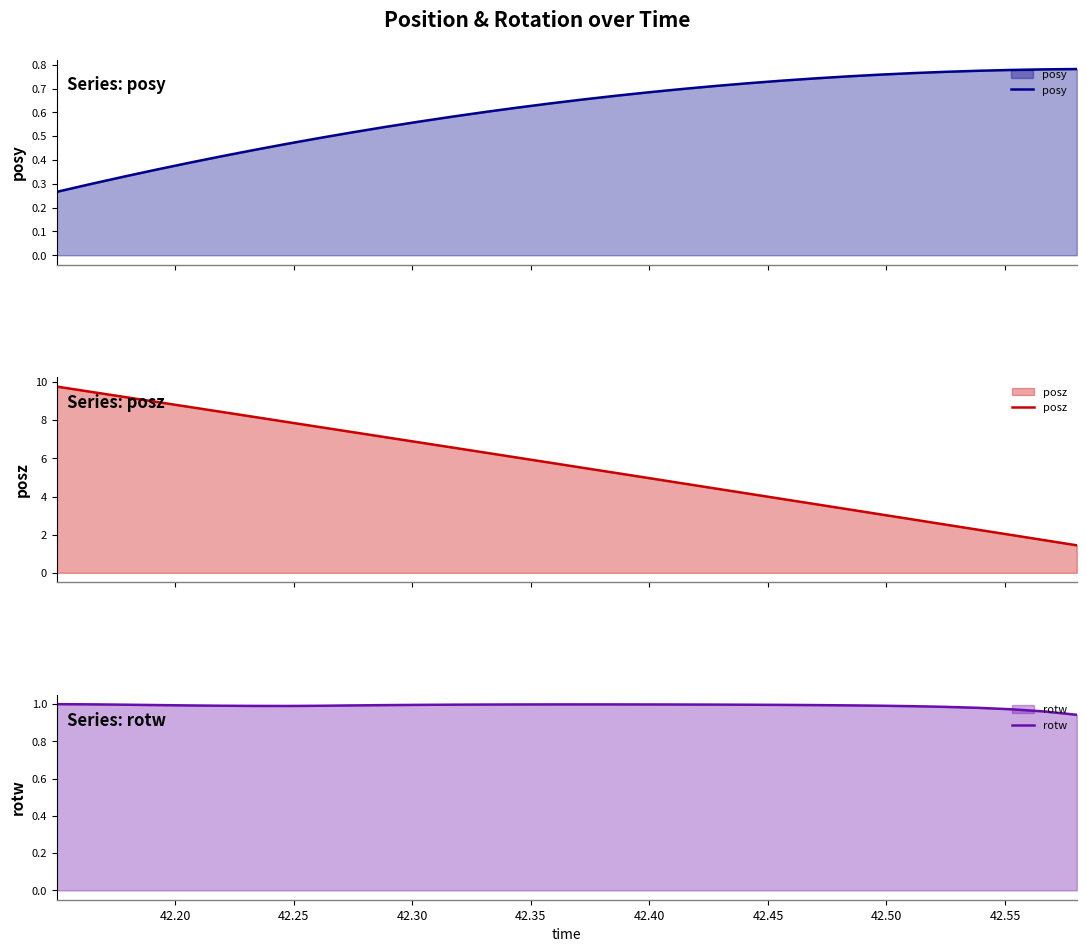

Reading left to right, extract all data points from this chart.

posy: 0.3	0.3	0.3	0.4	0.4	0.4	0.4	0.5	0.5	0.5	0.5	0.6	0.6	0.6	0.6	0.6	0.7	0.7	0.7	0.7	0.7	0.7	0.7	0.7	0.8	0.8	0.8	0.8	0.8	0.8	0.8	0.8
posz: 9.8	9.5	9.2	9.0	8.7	8.4	8.2	7.9	7.6	7.4	7.1	6.8	6.6	6.3	6.0	5.8	5.5	5.2	5.0	4.7	4.4	4.2	3.9	3.6	3.3	3.1	2.8	2.5	2.3	2.0	1.7	1.4
rotw: 1.0	1.0	1.0	1.0	1.0	1.0	1.0	1.0	1.0	1.0	1.0	1.0	1.0	1.0	1.0	1.0	1.0	1.0	1.0	1.0	1.0	1.0	1.0	1.0	1.0	1.0	1.0	1.0	1.0	1.0	1.0	0.9